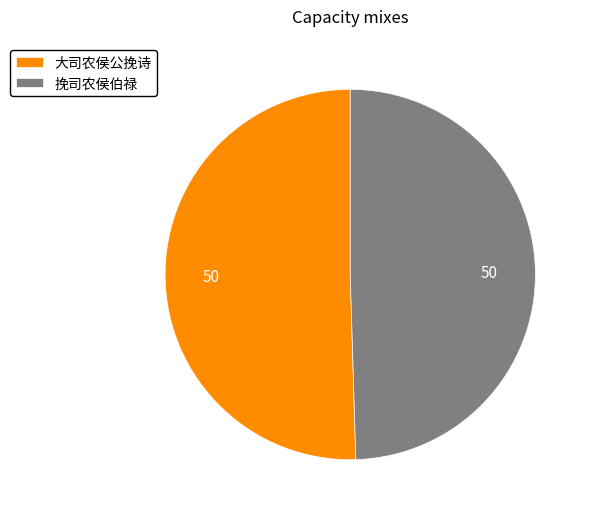

Which category has the smallest portion of the pie?

挽司农侯伯禄